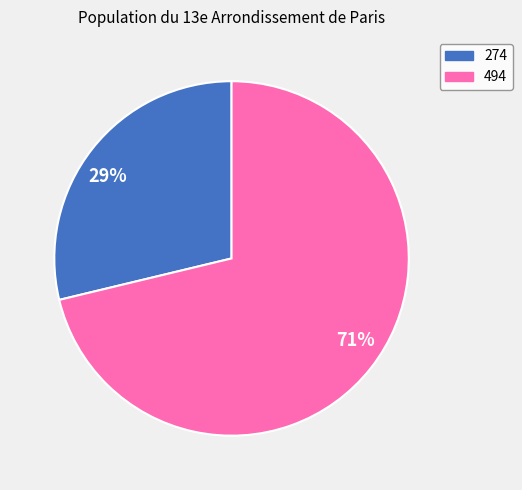

What percentage is the 71% slice, to the nearest percent?

71%